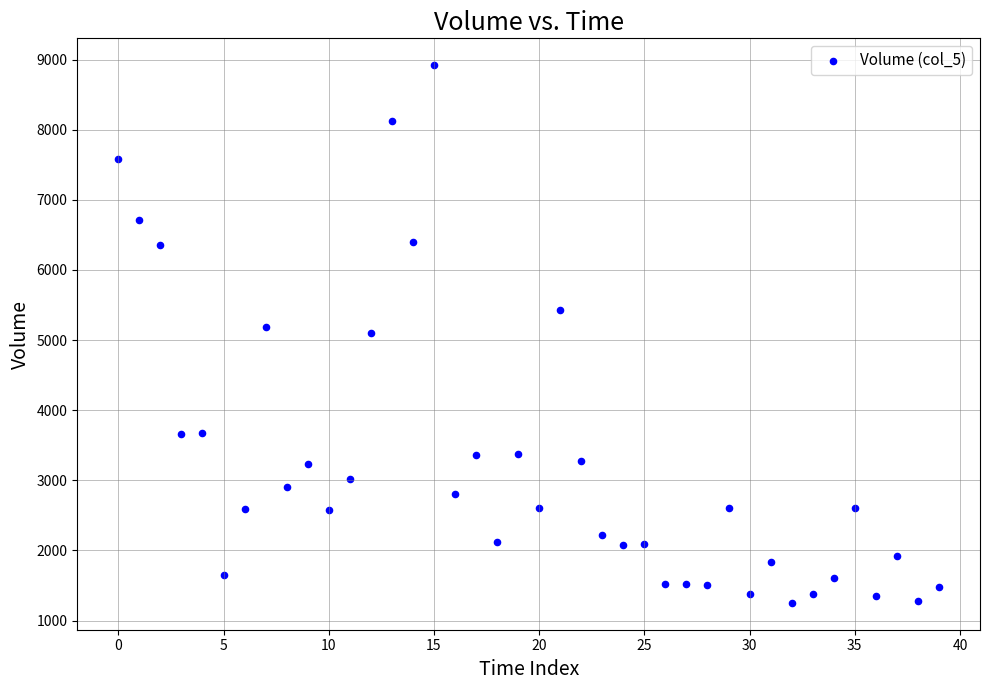

What is the range of Y values (max minus min)?

7666.2